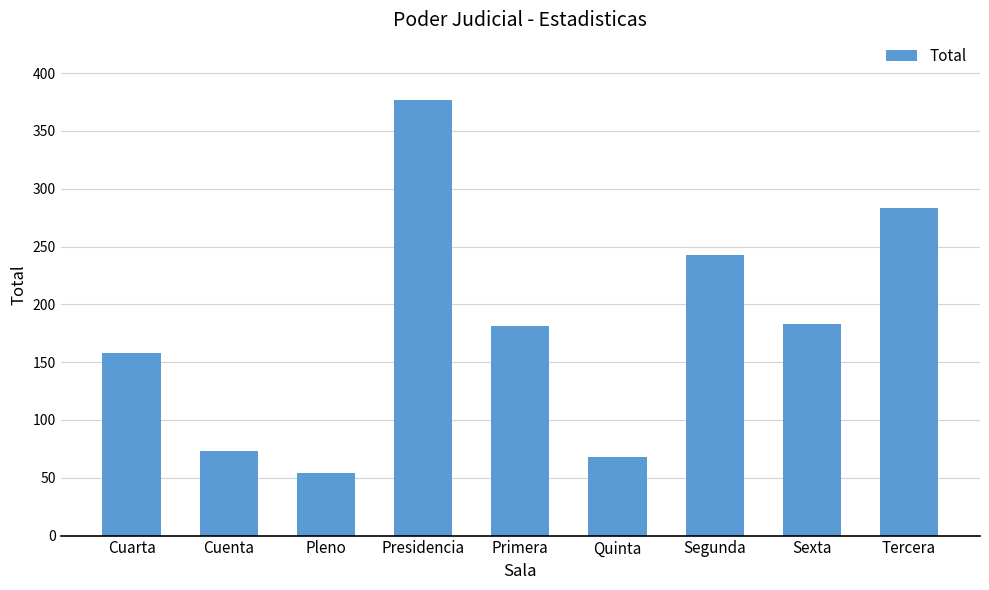

At which label is the value closest to 215?

Segunda